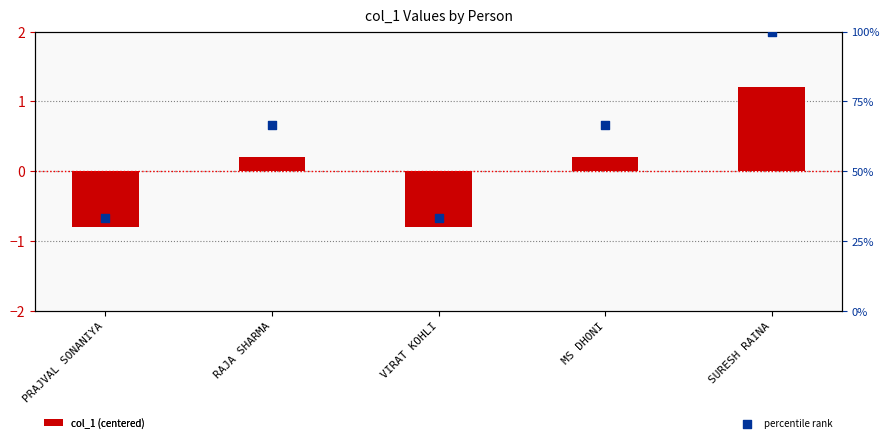

Is the value of col_1 (centered) at RAJA SHARMA greater than the value of percentile rank at VIRAT KOHLI?

No